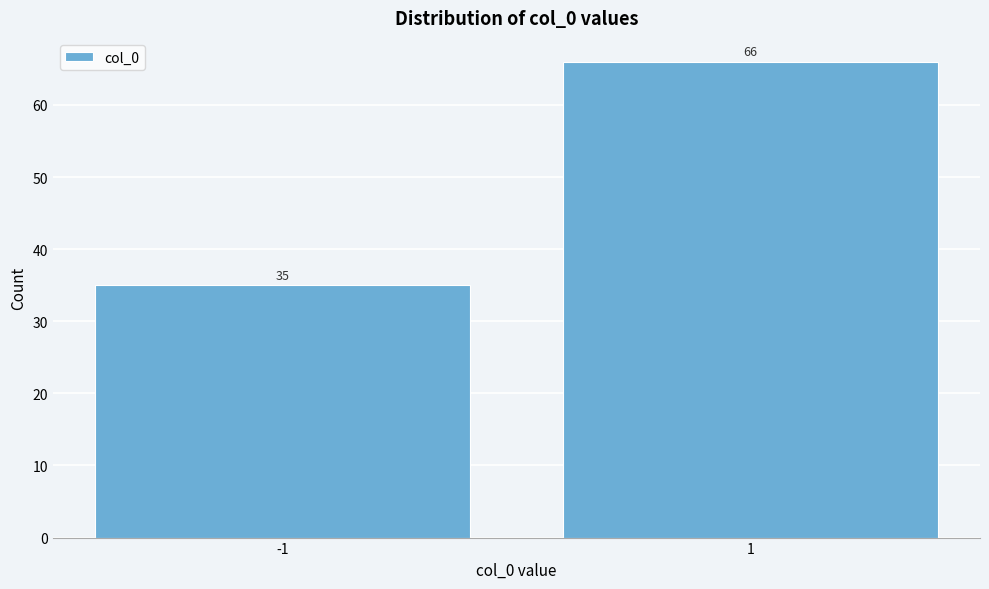

Reading right to left, list all the values displayed in this chart.

66	35